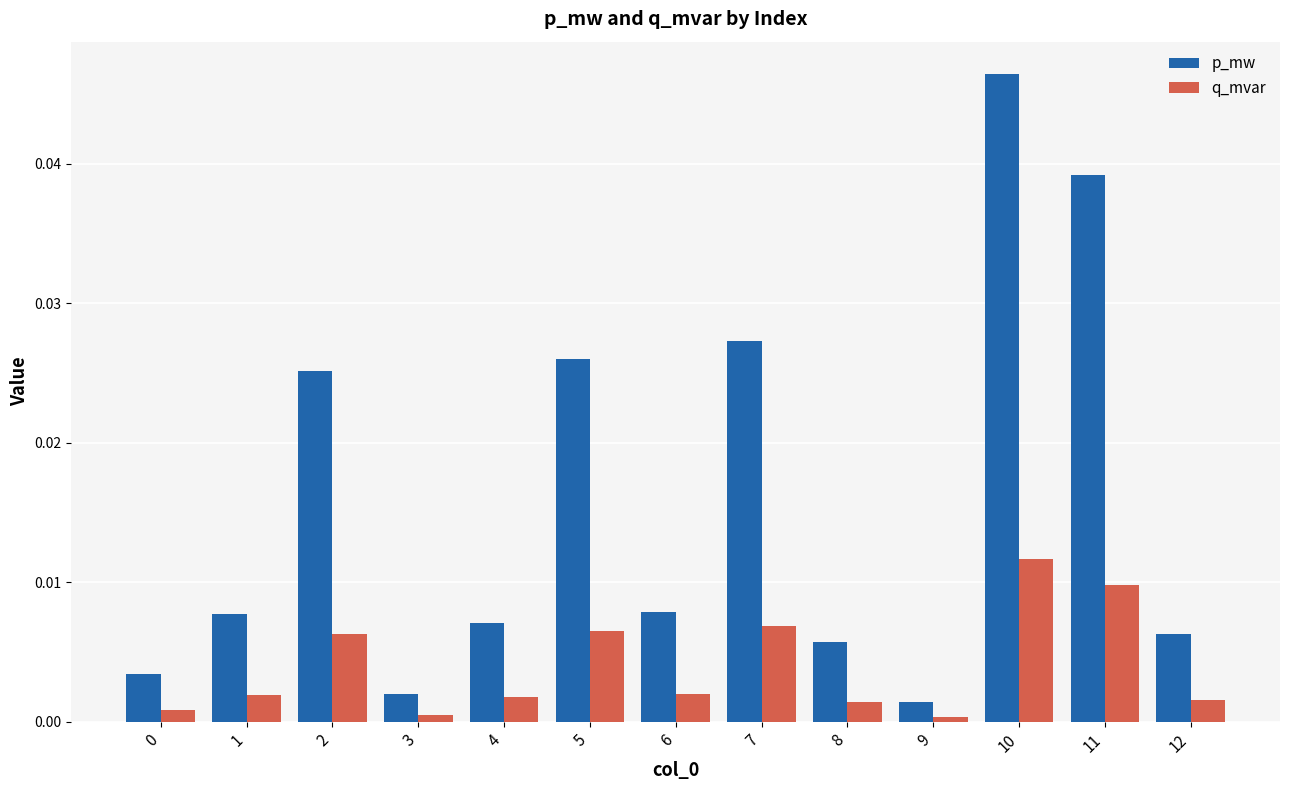

Rank the series by their maximum value, from lowest to highest.

q_mvar, p_mw